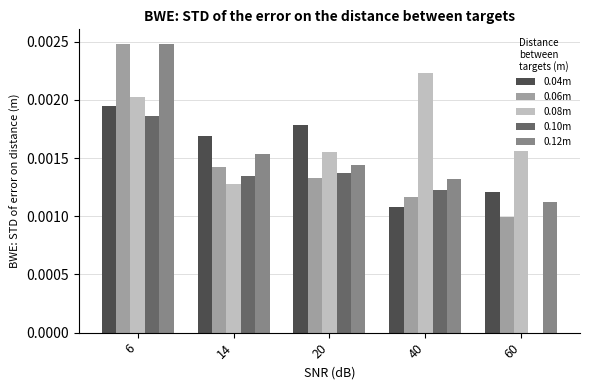

The 0.06m series shows 0.0 at 14. True or false?

True